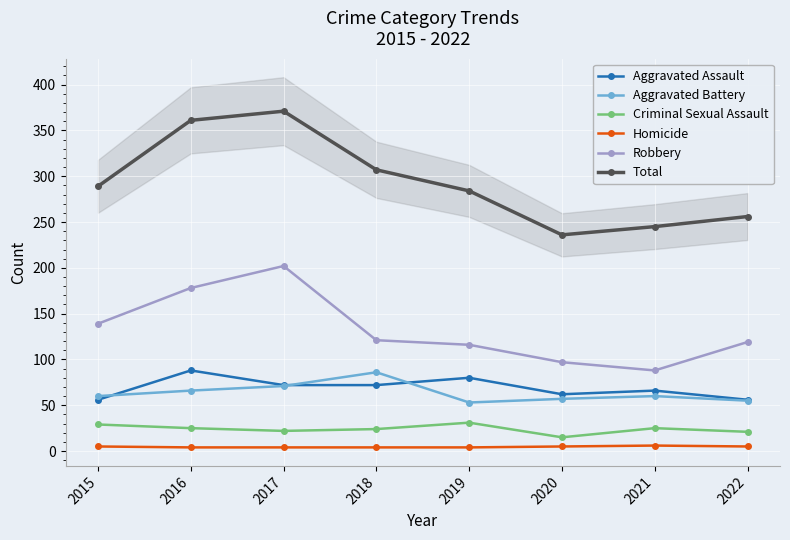

List the labels in order of Criminal Sexual Assault value, largest first.

2019, 2015, 2016, 2021, 2018, 2017, 2022, 2020